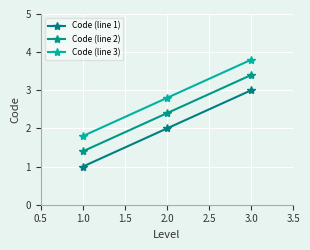

Rank the categories by Code (line 3) value from lowest to highest.

1.0, 2.0, 3.0